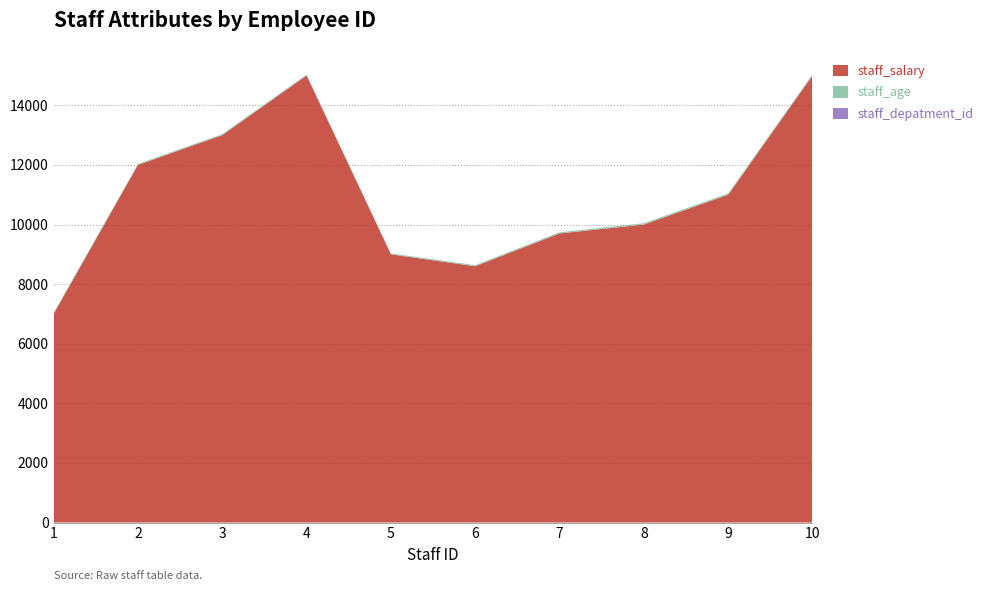

Reading right to left, transcribe all the data shown in this chart.

staff_salary: 15000	11000	10000	9700	8600	9000	15000	13000	12000	7000
staff_age: 37	40	40	36	35	29	29	30	31	30
staff_depatment_id: 2	1	3	3	1	2	1	3	2	1